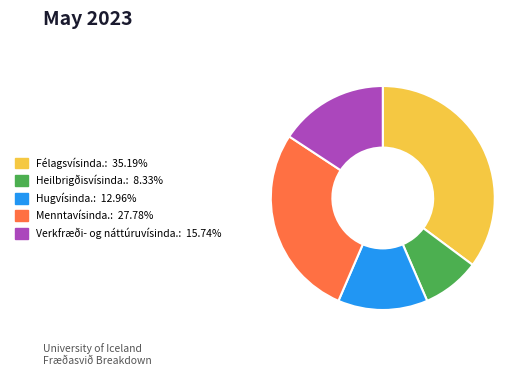

Does any single category account for the majority?

No